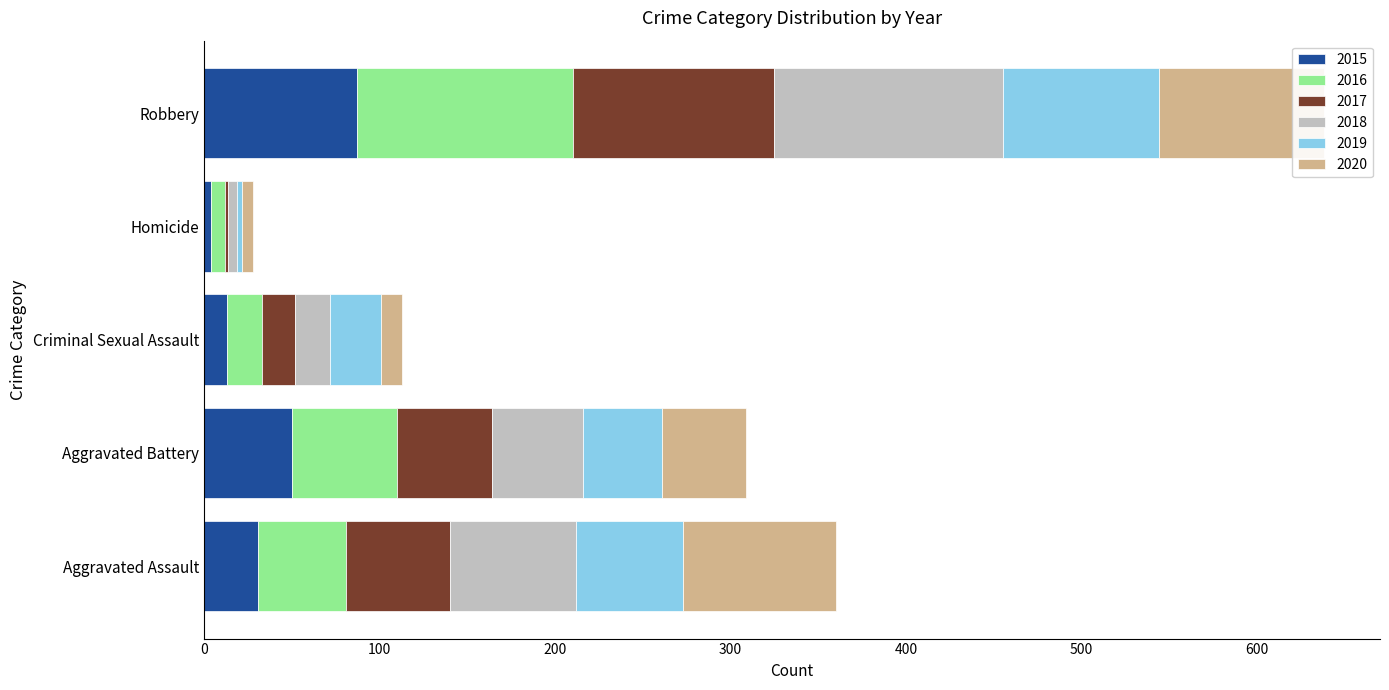

How many bars are there in total?

30